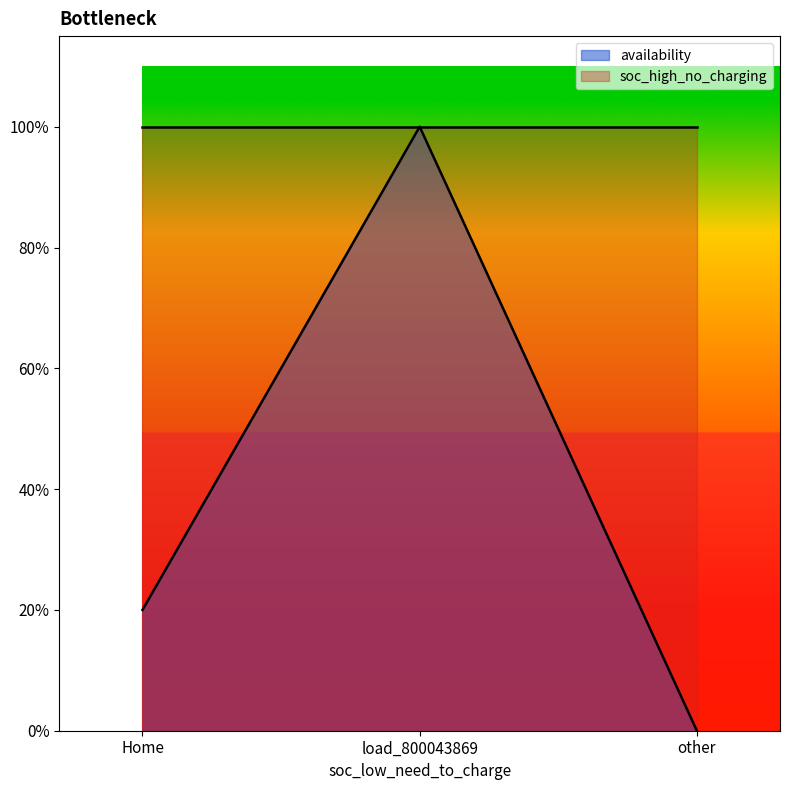

Which has a higher value, load_800043869 or Home?

load_800043869